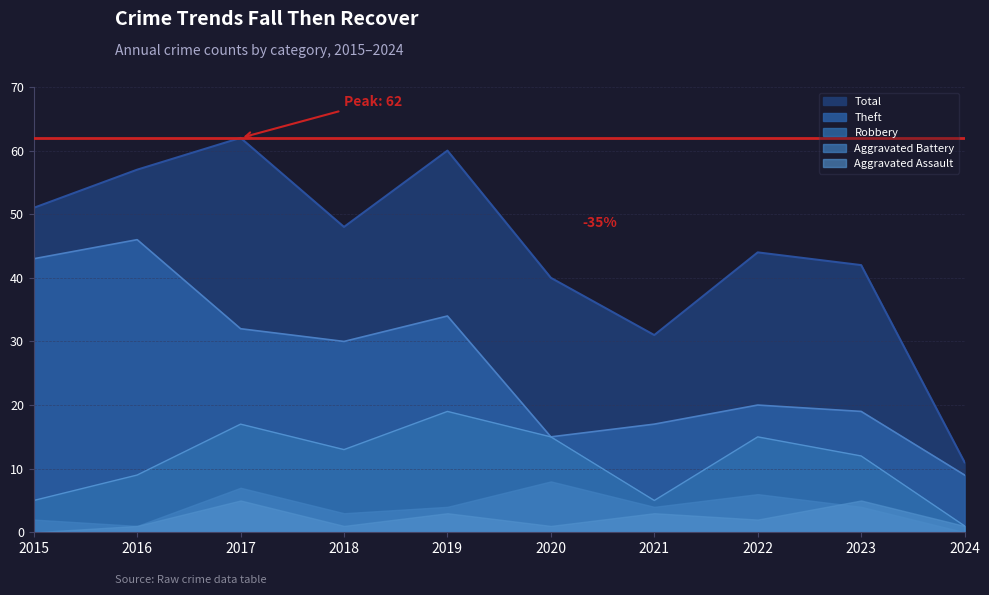

Is the value of Total at 2015 greater than the value of Robbery at 2022?

Yes